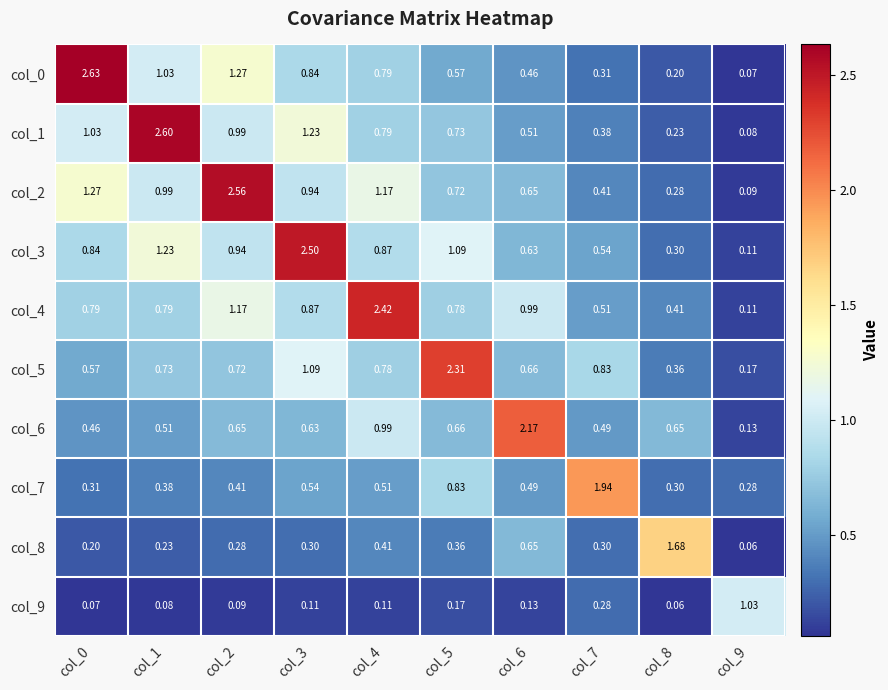

Is the value of col_6 at col_4 greater than the value of col_0 at col_7?

Yes